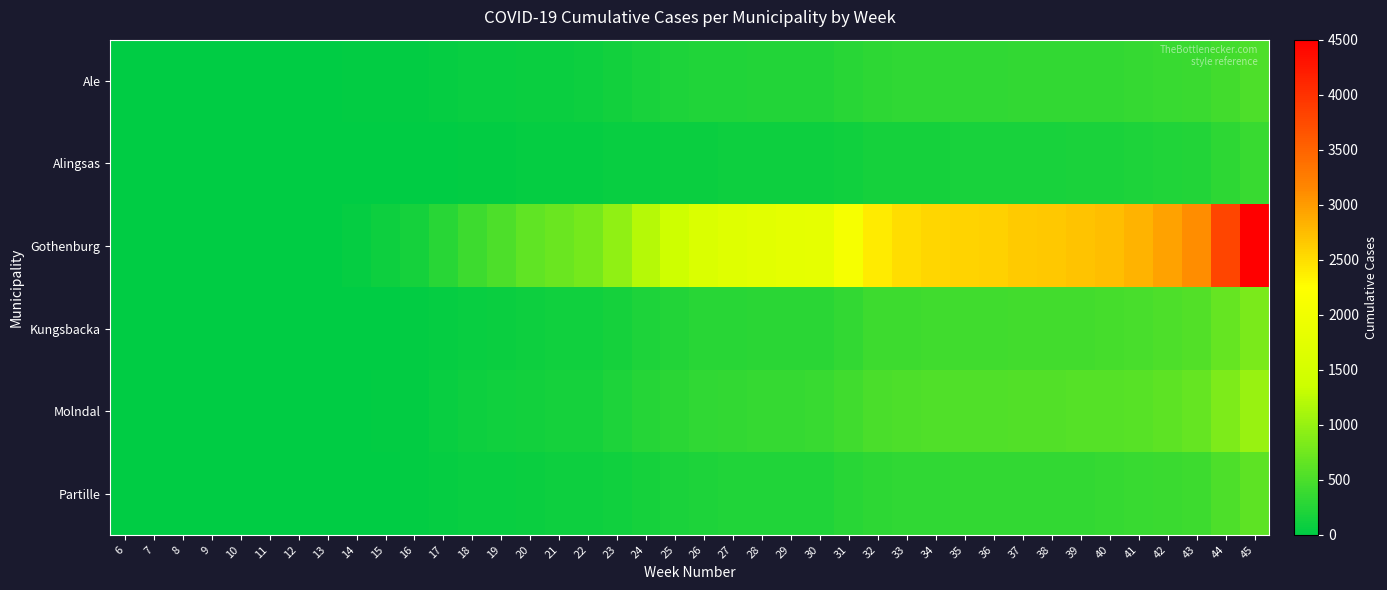

Reading left to right, transcribe all the data shown in this chart.

Ale: 6=0	7=0	8=0	9=0	10=0	11=0	12=0	13=0	14=19	15=27	16=35	17=48	18=61	19=67	20=79	21=85	22=89	23=124	24=170	25=196	26=215	27=224	28=229	29=233	30=236	31=275	32=310	33=320	34=323	35=328	36=329	37=337	38=341	39=344	40=351	41=365	42=379	43=394	44=455	45=514
Alingsas: 6=0	7=0	8=0	9=0	10=0	11=0	12=0	13=0	14=0	15=0	16=0	17=15	18=24	19=30	20=39	21=46	22=50	23=58	24=68	25=75	26=83	27=88	28=93	29=97	30=100	31=120	32=145	33=152	34=158	35=163	36=165	37=171	38=175	39=178	40=184	41=199	42=218	43=240	44=310	45=380
Gothenburg: 6=0	7=0	8=0	9=0	10=0	11=0	12=0	13=0	14=45	15=89	16=150	17=280	18=420	19=520	20=650	21=720	22=780	23=950	24=1200	25=1400	26=1600	27=1700	28=1750	29=1800	30=1820	31=2100	32=2400	33=2500	34=2550	35=2580	36=2590	37=2640	38=2670	39=2690	40=2730	41=2820	42=2950	43=3100	44=3800	45=4500
Kungsbacka: 6=0	7=0	8=0	9=0	10=0	11=0	12=0	13=0	14=8	15=15	16=25	17=45	18=68	19=82	20=100	21=112	22=120	23=155	24=200	25=235	26=265	27=280	28=288	29=294	30=298	31=350	32=405	33=420	34=428	35=433	36=435	37=445	38=450	39=454	40=461	41=480	42=510	43=545	44=680	45=820
Molndal: 6=0	7=0	8=0	9=0	10=0	11=0	12=0	13=0	14=10	15=20	16=35	17=60	18=90	19=108	20=132	21=148	22=158	23=195	24=250	25=293	26=330	27=350	28=360	29=366	30=370	31=435	32=505	33=525	34=533	35=540	36=542	37=554	38=560	39=564	40=572	41=595	42=630	43=670	44=835	45=1005
Partille: 6=0	7=0	8=0	9=0	10=0	11=0	12=0	13=0	14=6	15=12	16=20	17=36	18=54	19=65	20=79	21=88	22=94	23=118	24=153	25=180	26=203	27=215	28=221	29=225	30=228	31=268	32=311	33=323	34=329	35=334	36=336	37=343	38=347	39=350	40=356	41=370	42=392	43=418	44=522	45=632